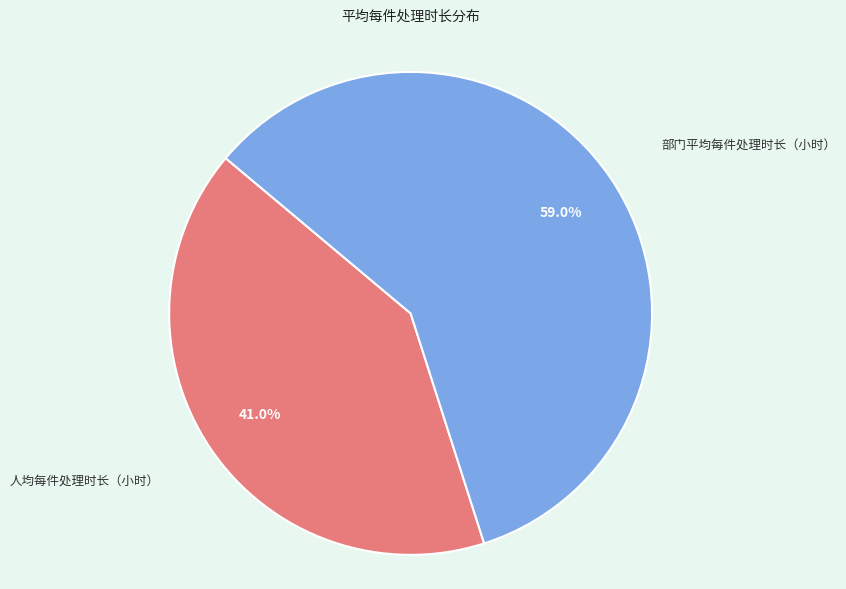

Is there a majority slice in this chart?

Yes